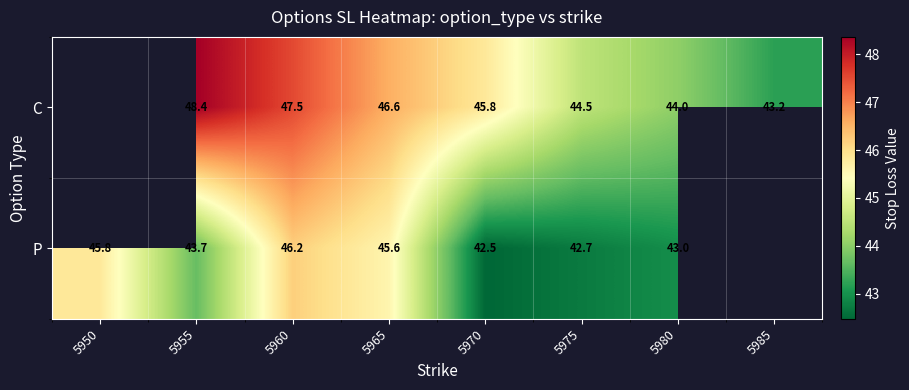

Is it true that P equals 62.5 at 5970?

False